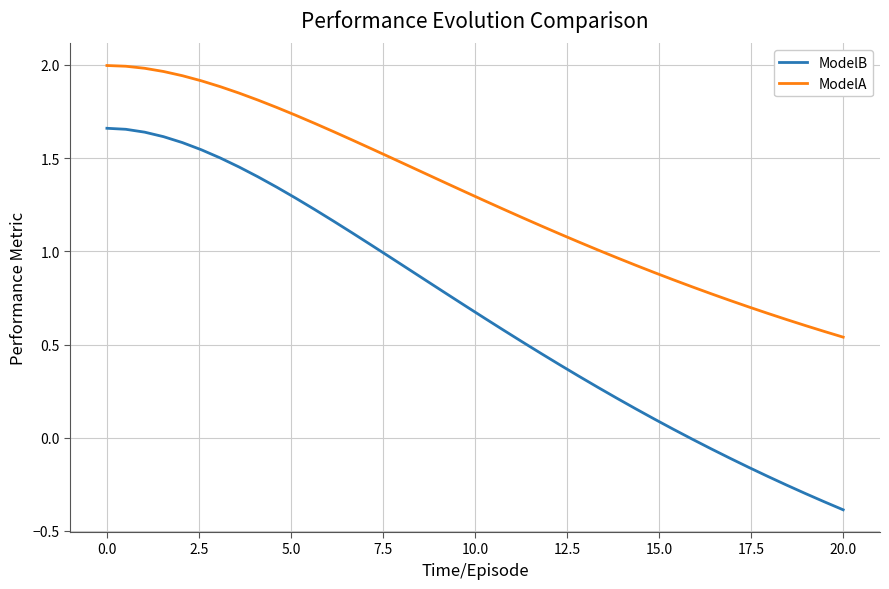

List the series in order of their overall mean, lowest first.

ModelB, ModelA